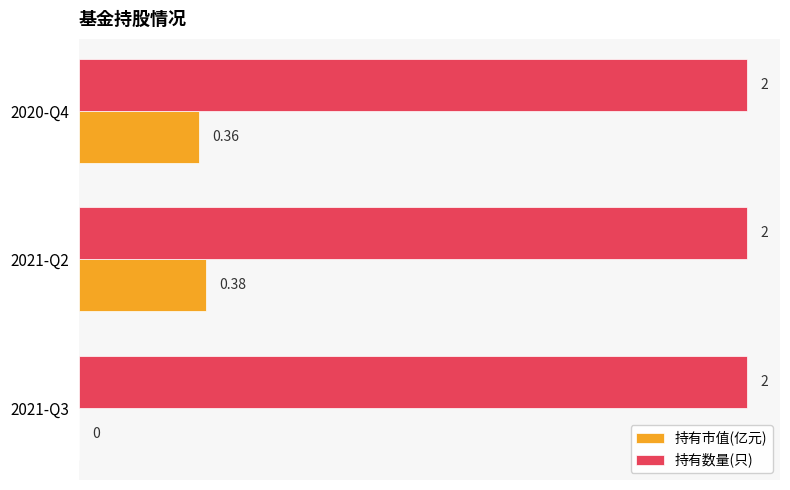

Is the value of 持有数量(只) at 2020-Q4 greater than the value of 持有市值(亿元) at 2020-Q4?

Yes